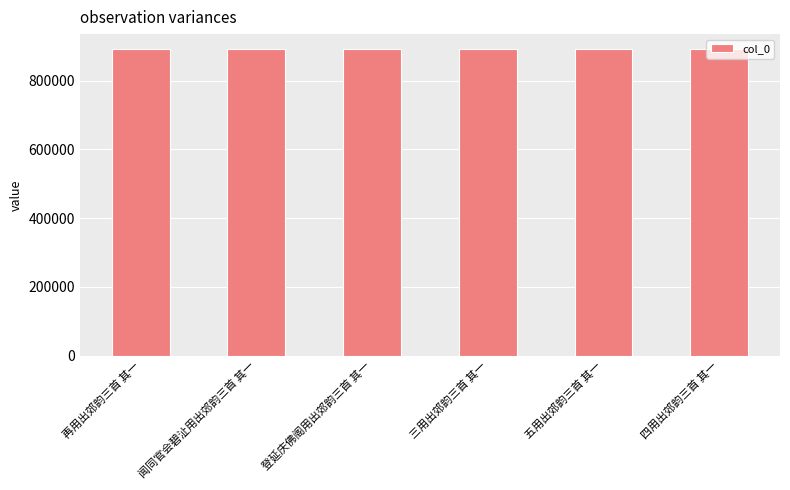

What is the label of the 4th bar from the left?

三用出郊韵三首 其一